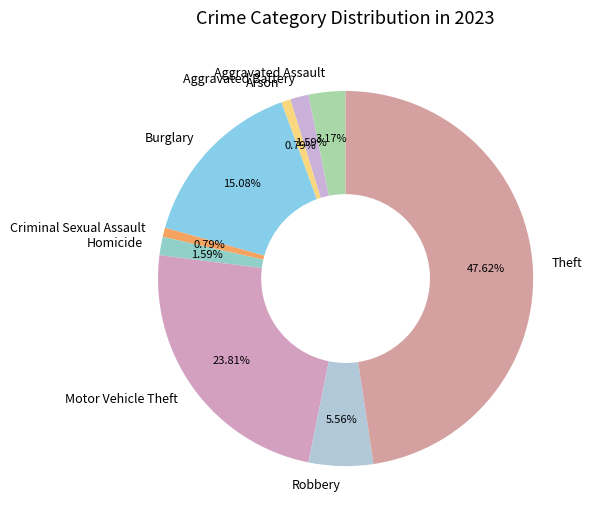

How many segments does this pie chart have?

9